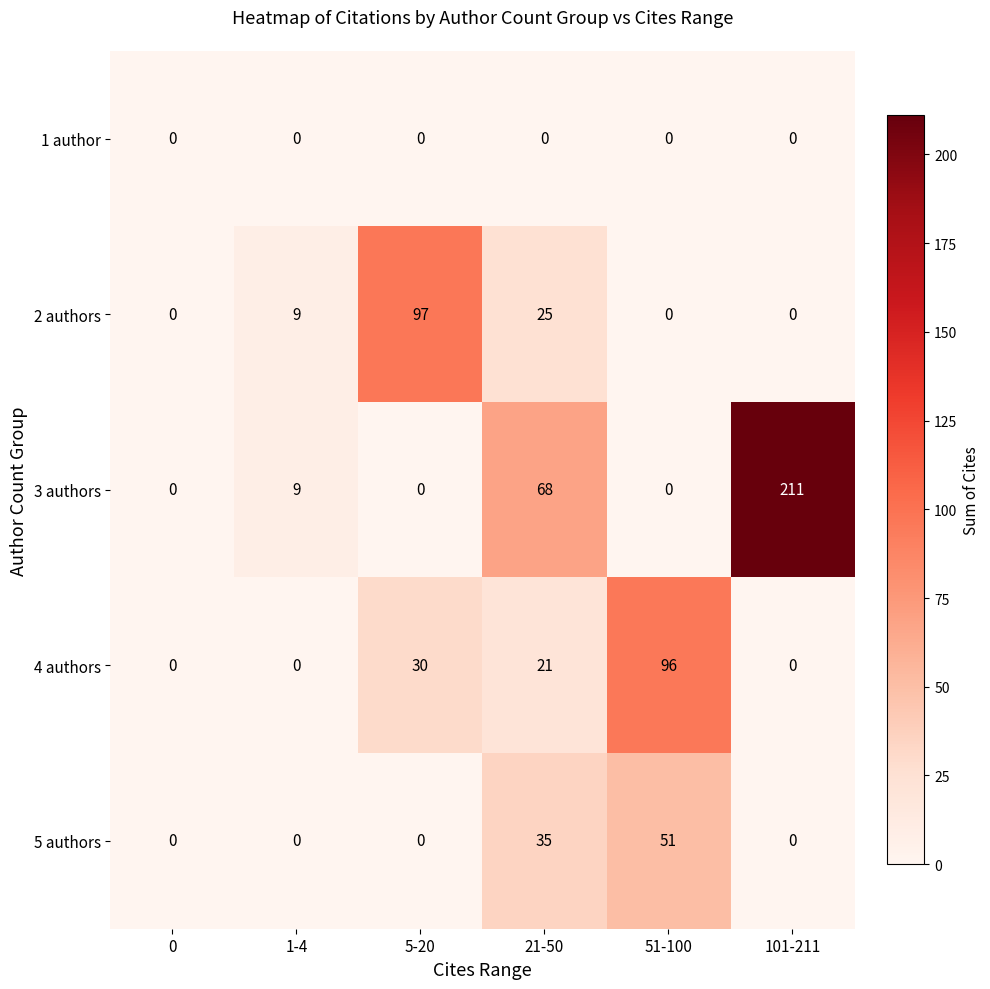

Between 21-50 and 51-100, which series saw the biggest shift?

4 authors